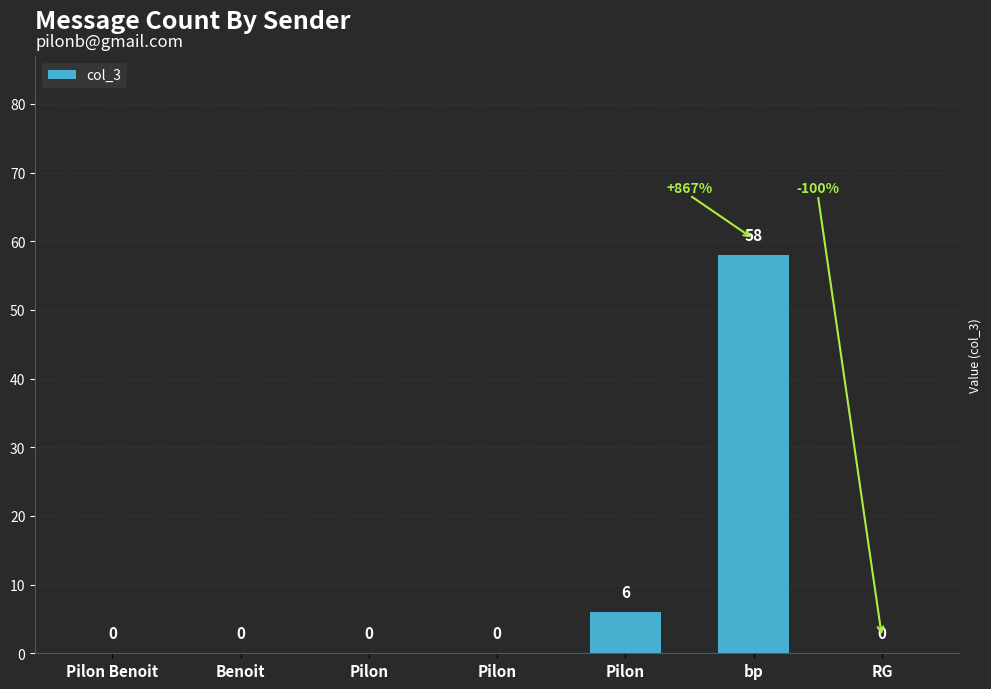

Is it true that the value at Benoit is -18?

False